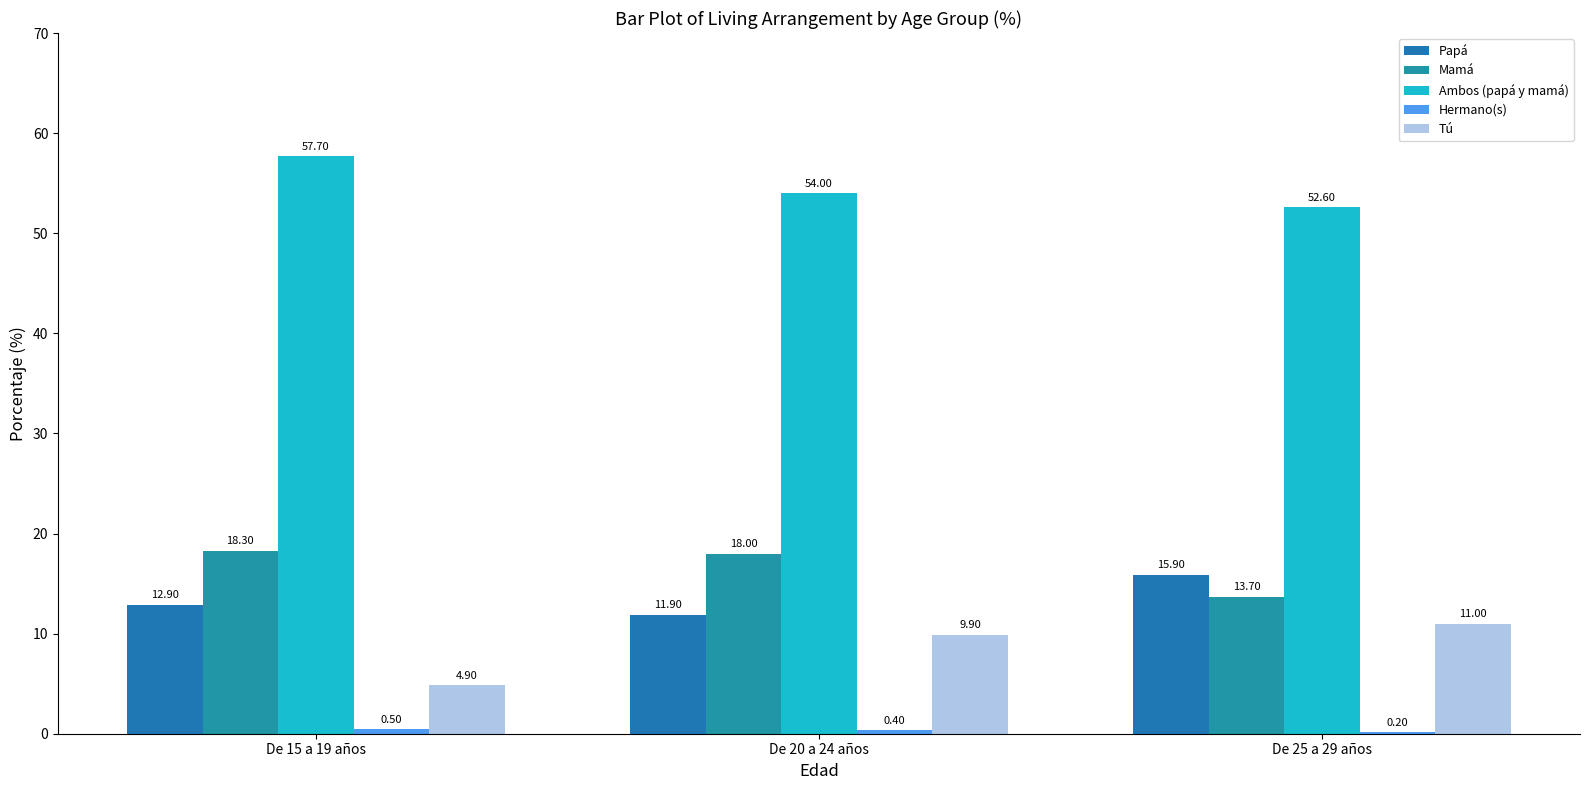

What is the total value across all series at De 25 a 29 años?

93.4